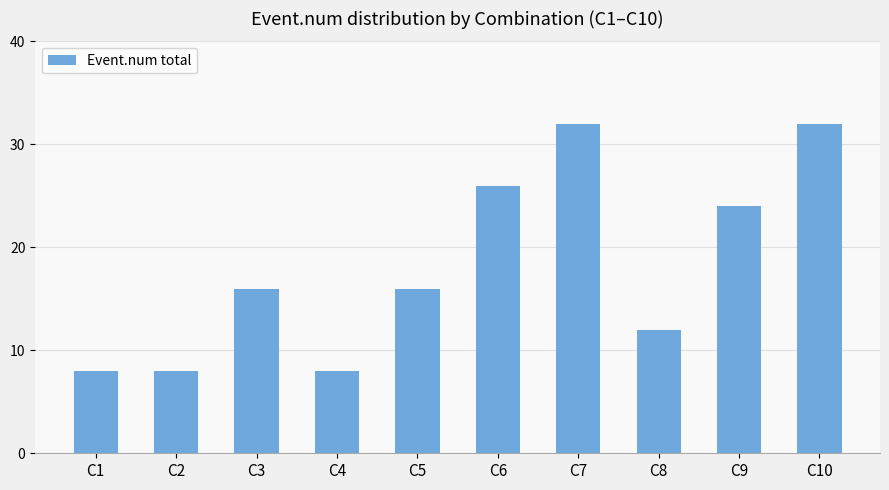

What is the difference between the second highest and minimum values?

24